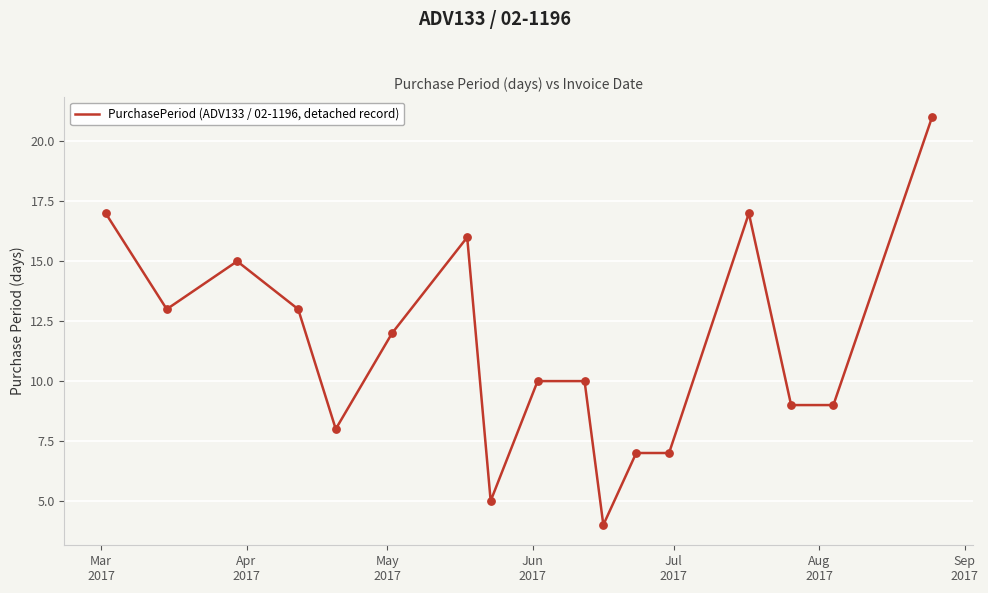

What is the greatest value displayed?

21